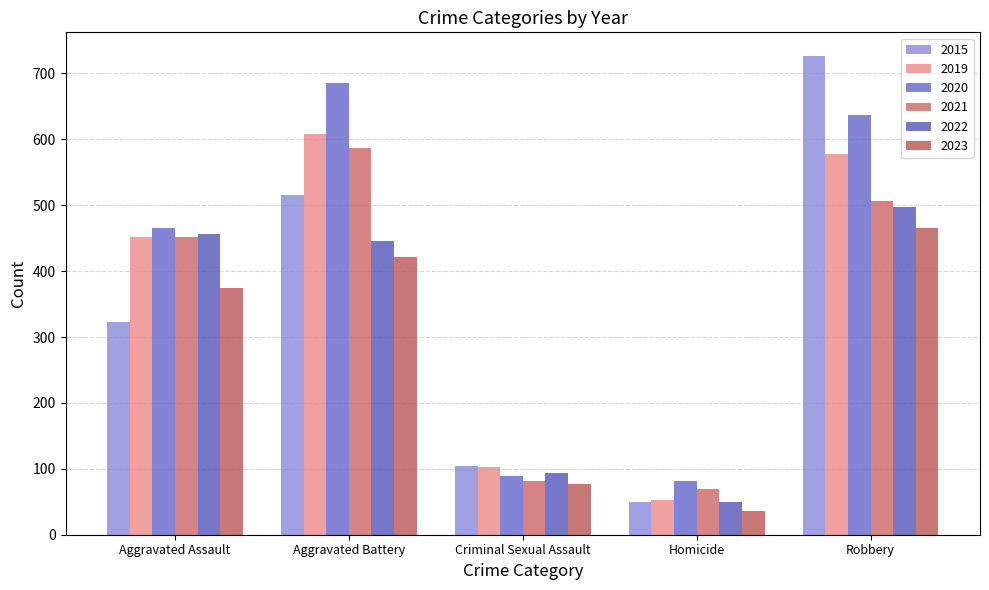

Which series has the largest total across all categories?

2020